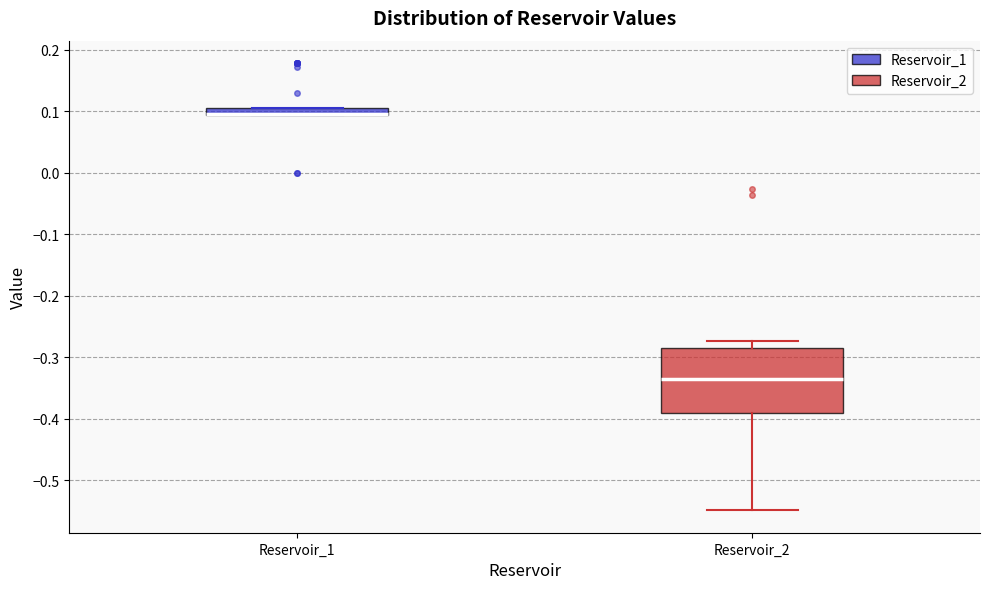

Which box is the tallest, from its lower edge to its upper edge?

Reservoir_2